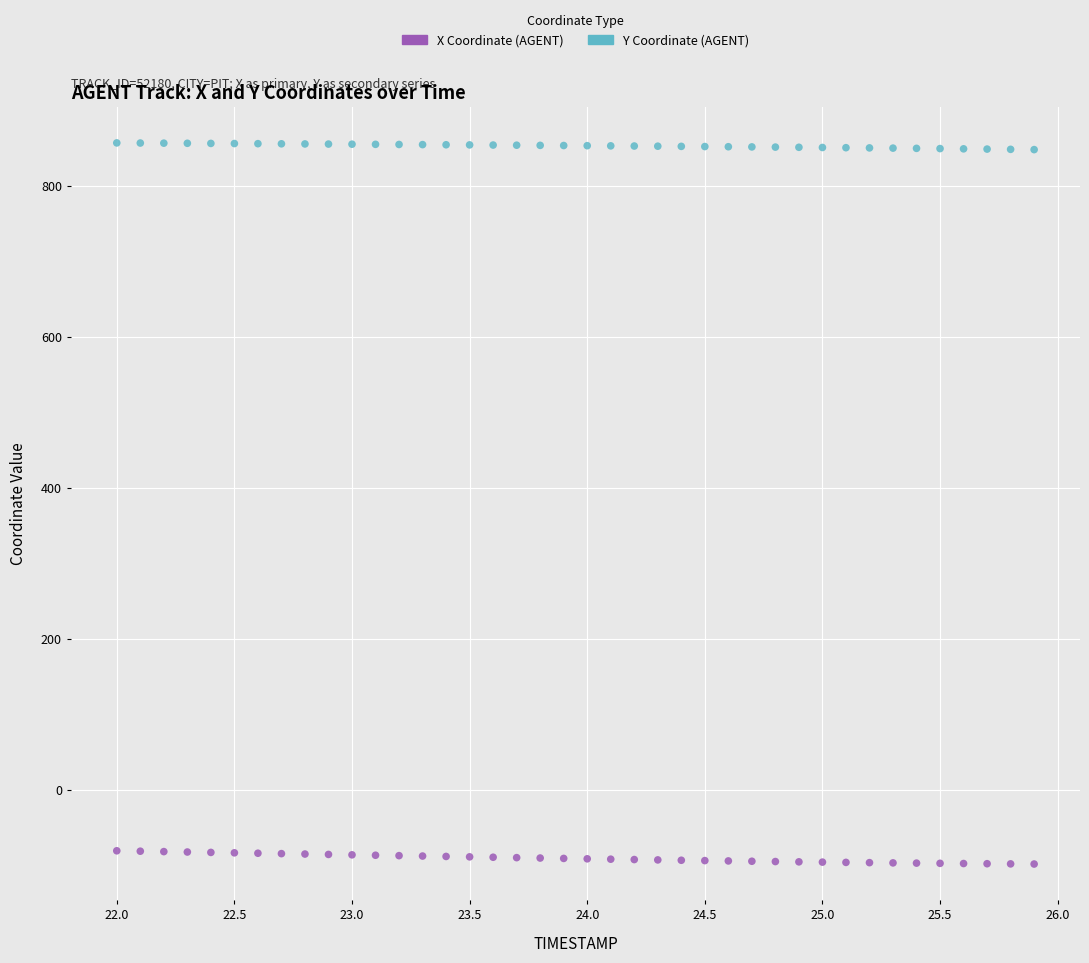

Which series reaches the maximum Y coordinate?

X Coordinate (AGENT)